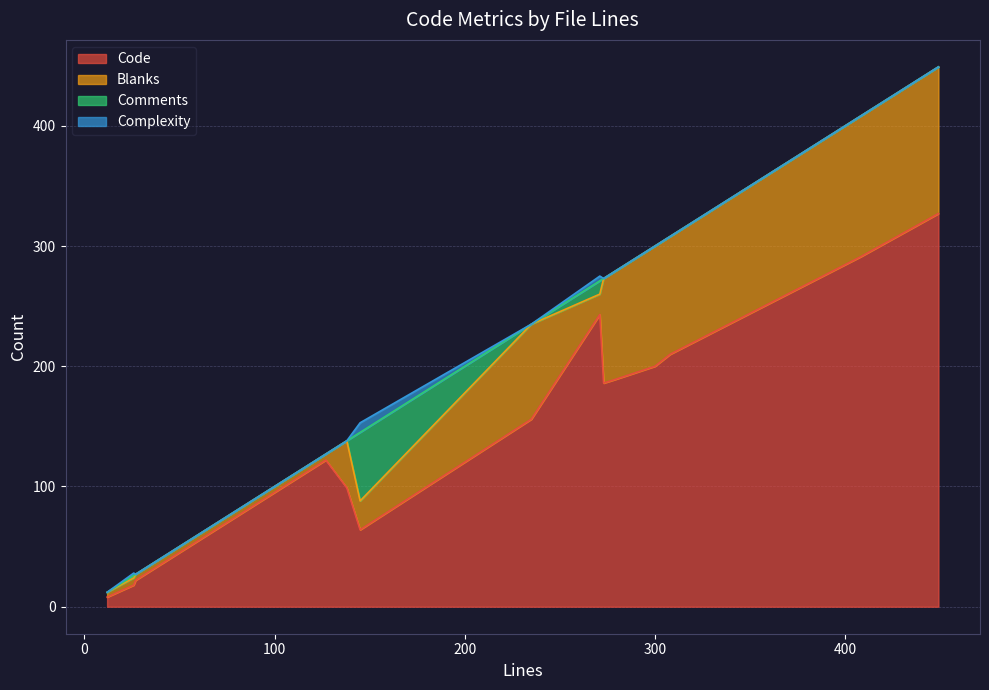

Where do Blanks and Comments first cross each other?

26 and 145